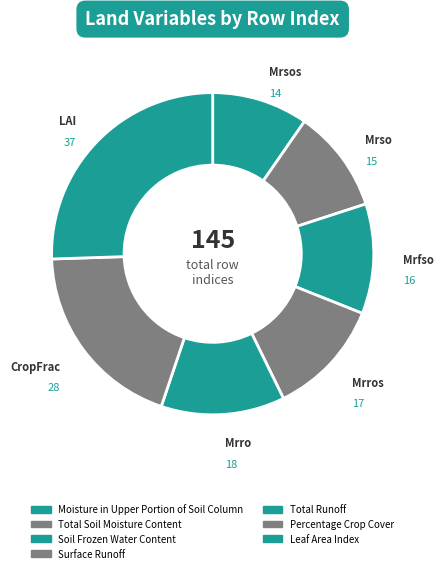

Which category has the smallest portion of the pie?

Moisture in Upper Portion of Soil Column